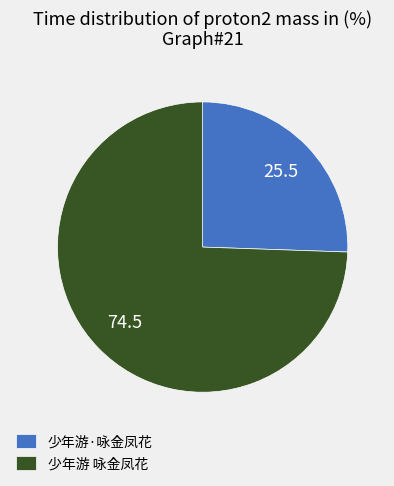

Is the sum of 少年游 咏金凤花 and 少年游·咏金凤花 greater than half?

Yes